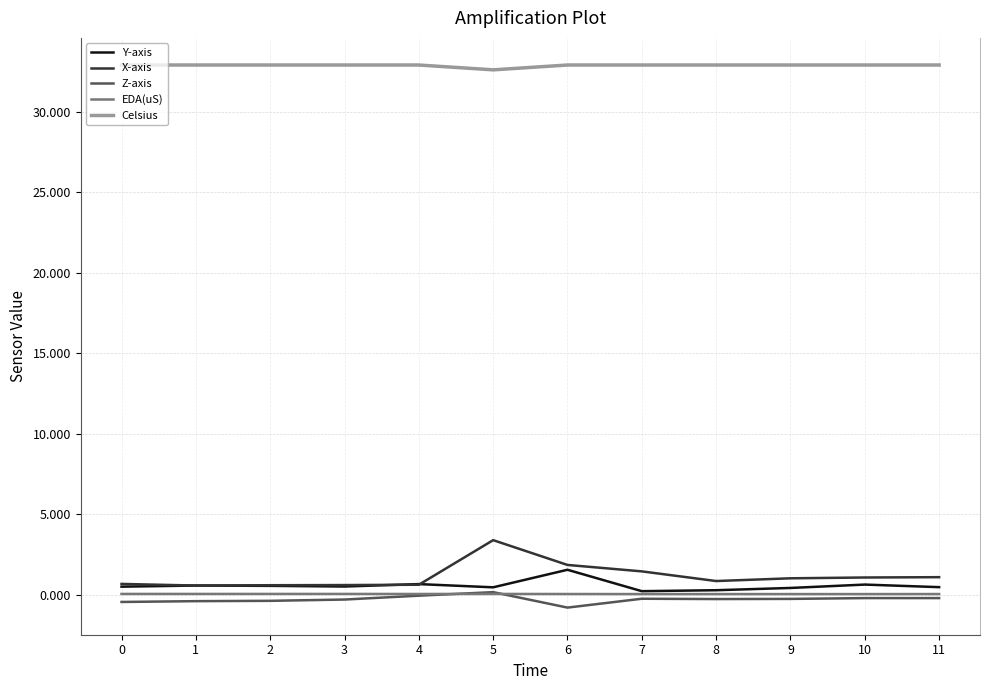

Which series has the widest spread of values?

X-axis